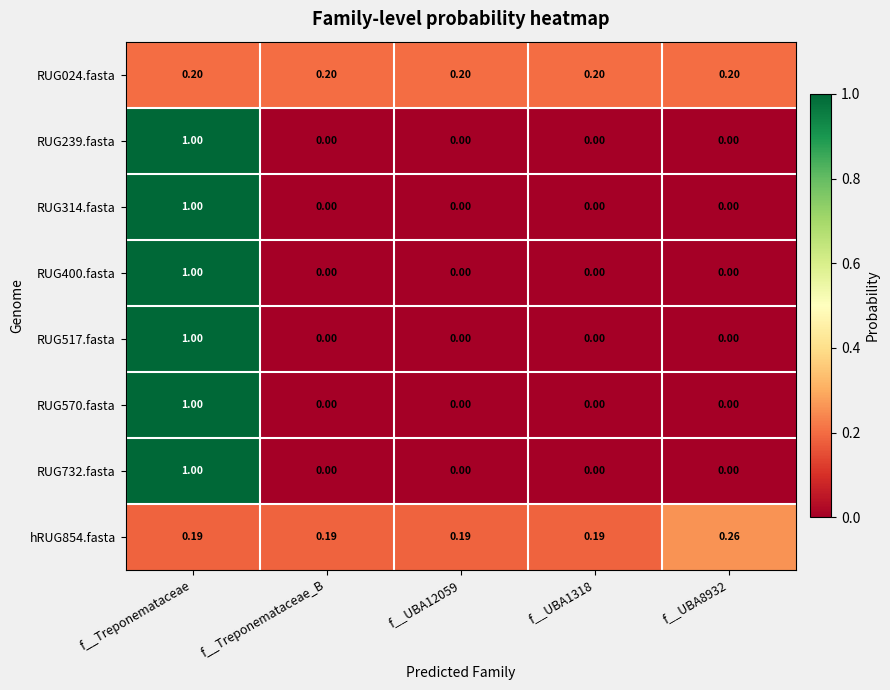

Is the value of RUG517.fasta at f__Treponemataceae greater than the value of RUG570.fasta at f__UBA1318?

Yes